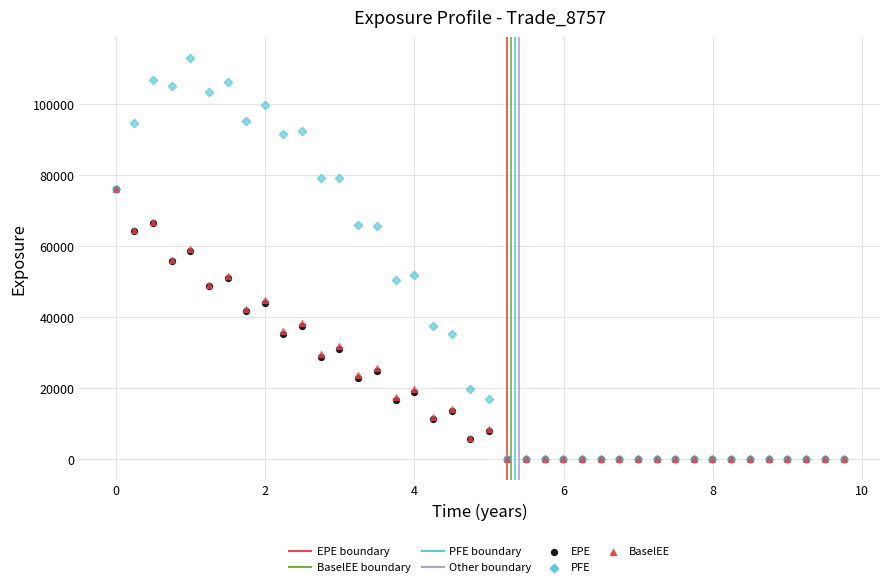

Which series reaches the maximum Y coordinate?

PFE